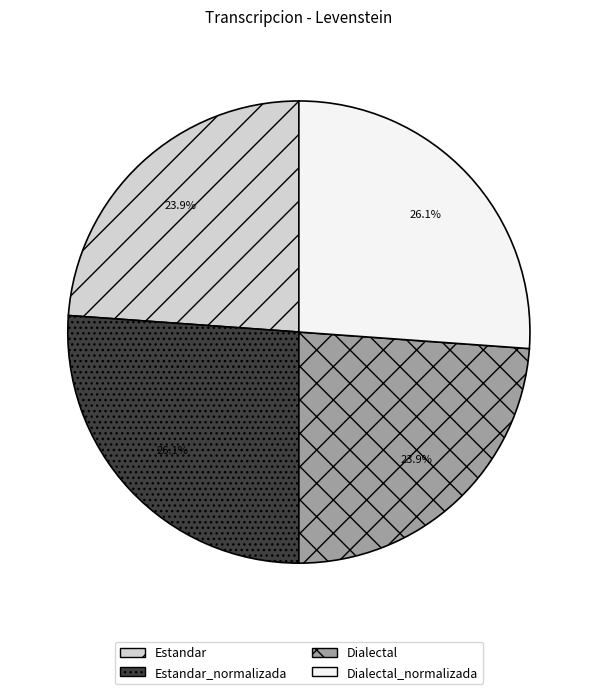

How many slices are in this pie chart?

4